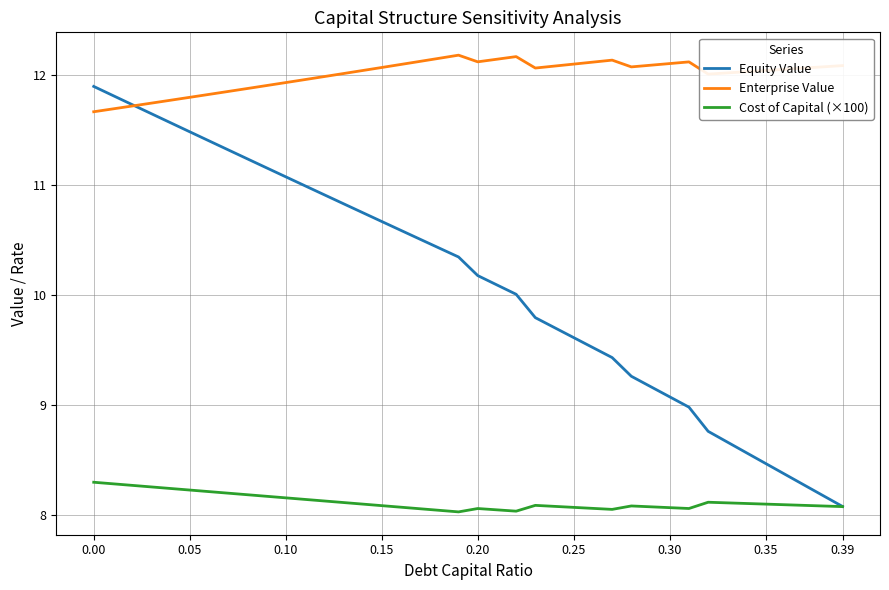

True or false: Enterprise Value and Cost of Capital (×100) cross at least once.

False